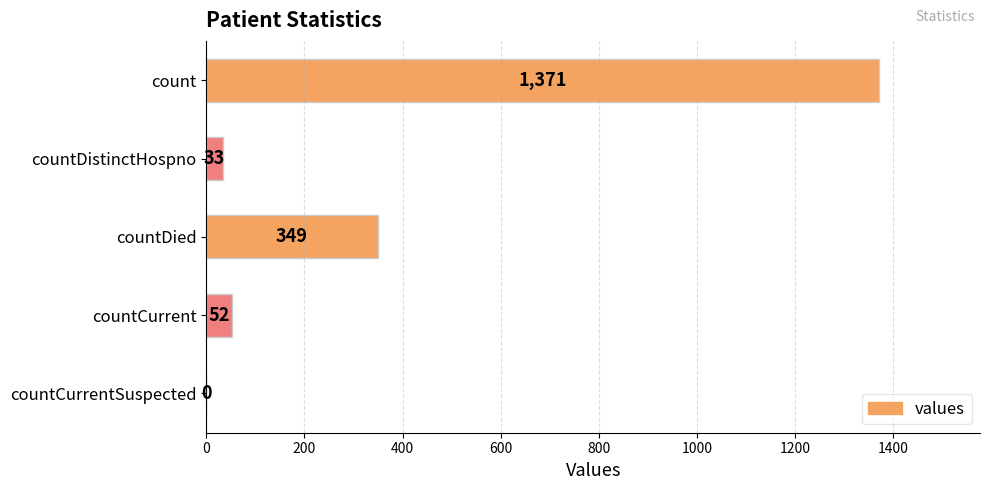

What is the sum of all values?

1805